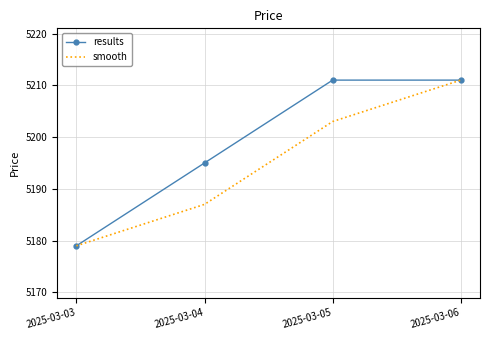

At how many categories does at least one series exceed 5181?

3